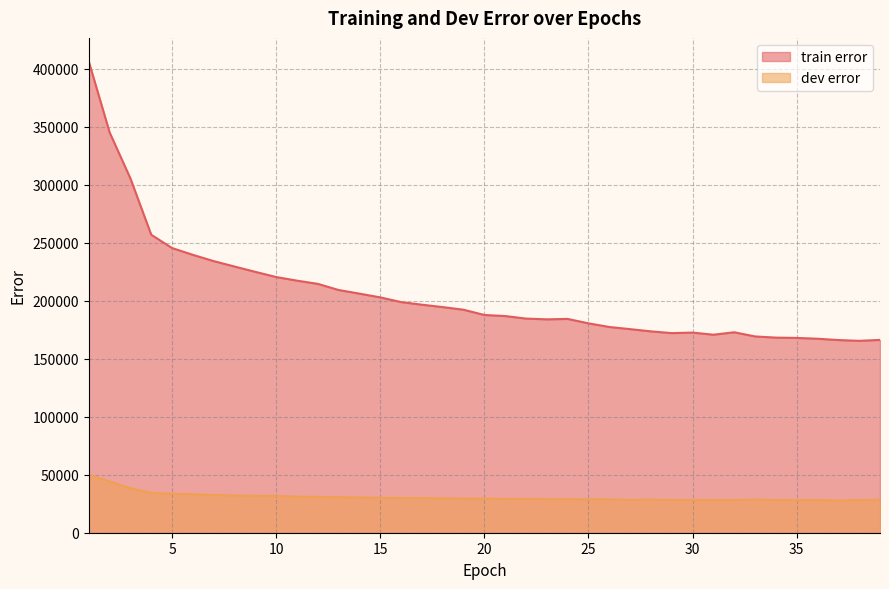

At how many categories does at least one series exceed 55832?

39